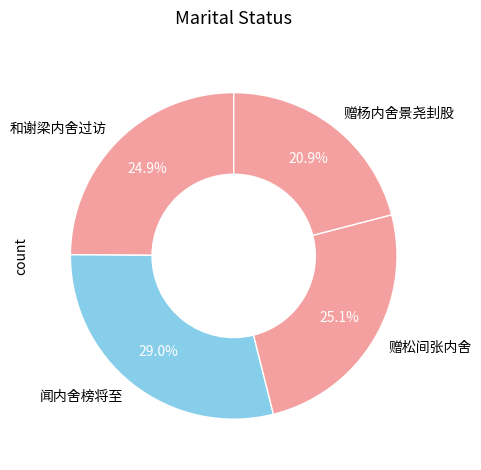

What is the smallest slice in the pie chart?

赠杨内舍景尧刲股